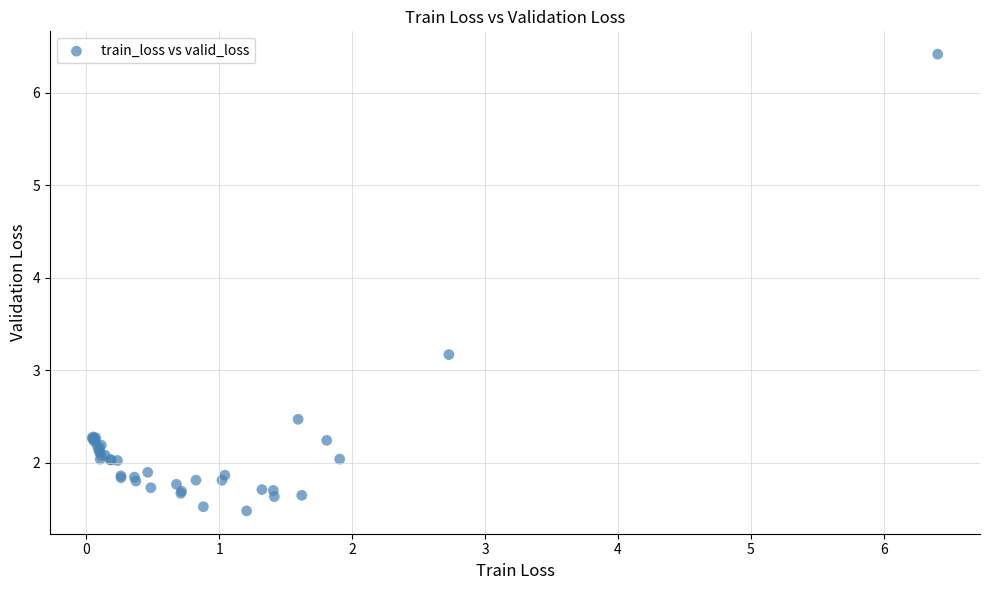

What Y value in the scatter plot is closest to 3?

3.2